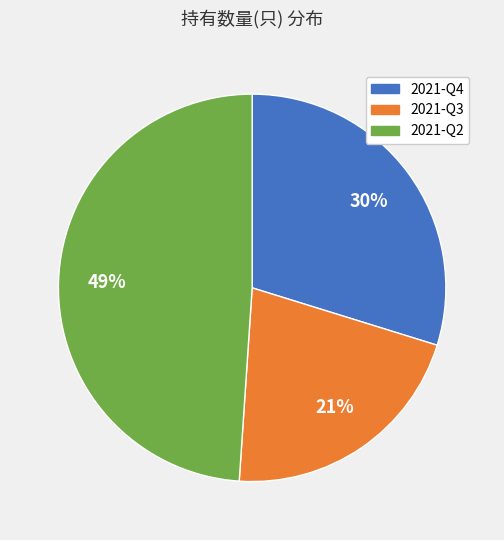

Combined, do 2021-Q4 and 2021-Q3 account for over 50%?

Yes